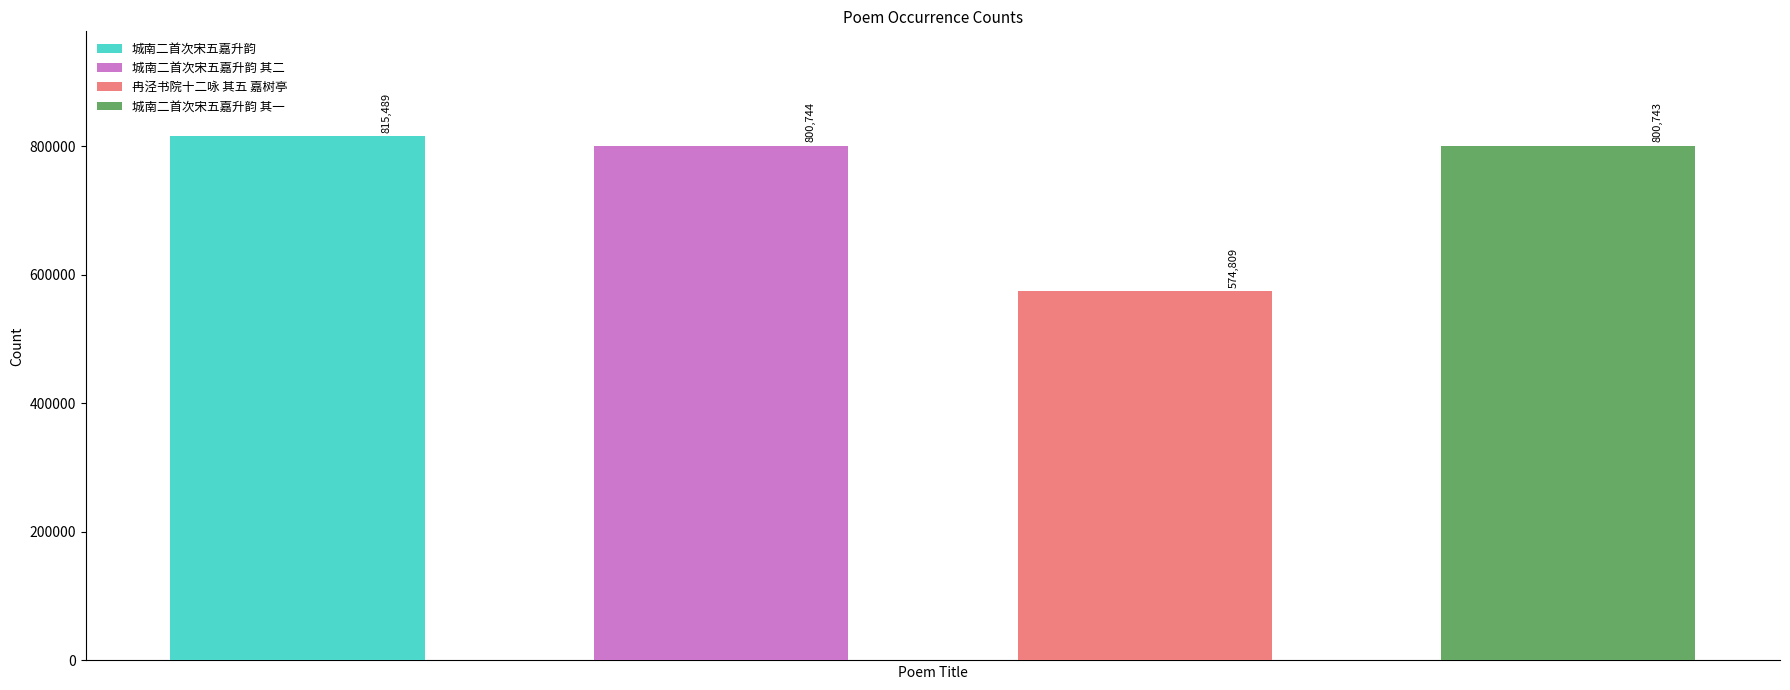

Which has a higher value, 城南二首次宋五嘉升韵 or 城南二首次宋五嘉升韵 其一?

城南二首次宋五嘉升韵